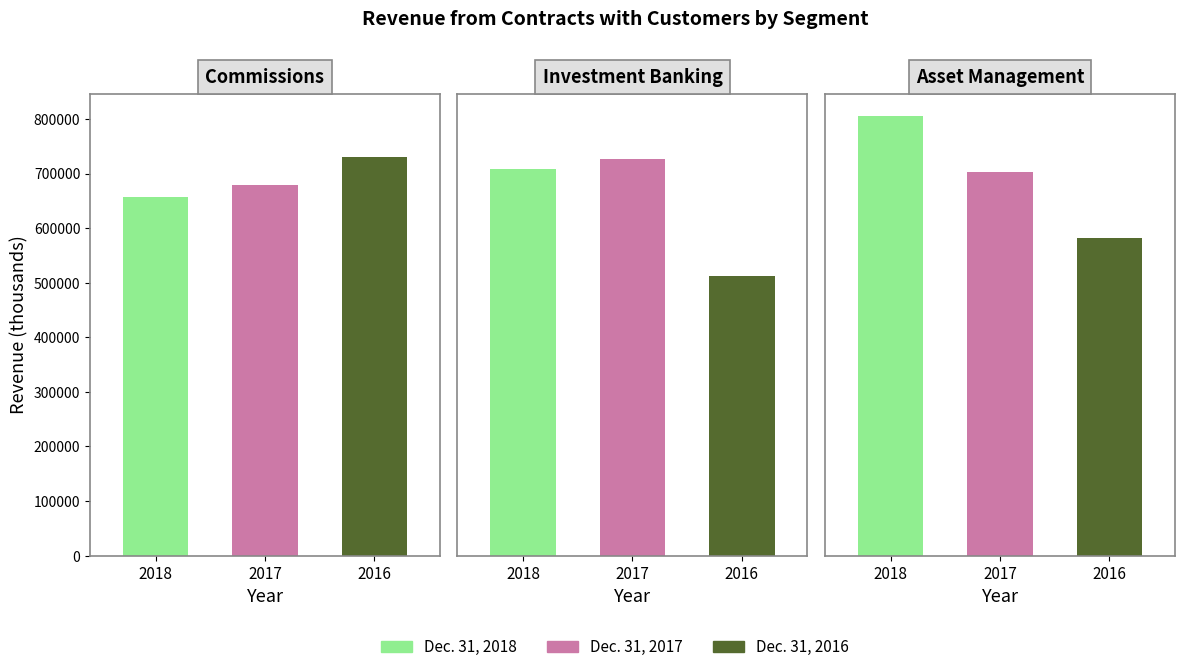

What are all the series names shown in the legend?

Dec. 31, 2018, Dec. 31, 2017, Dec. 31, 2016